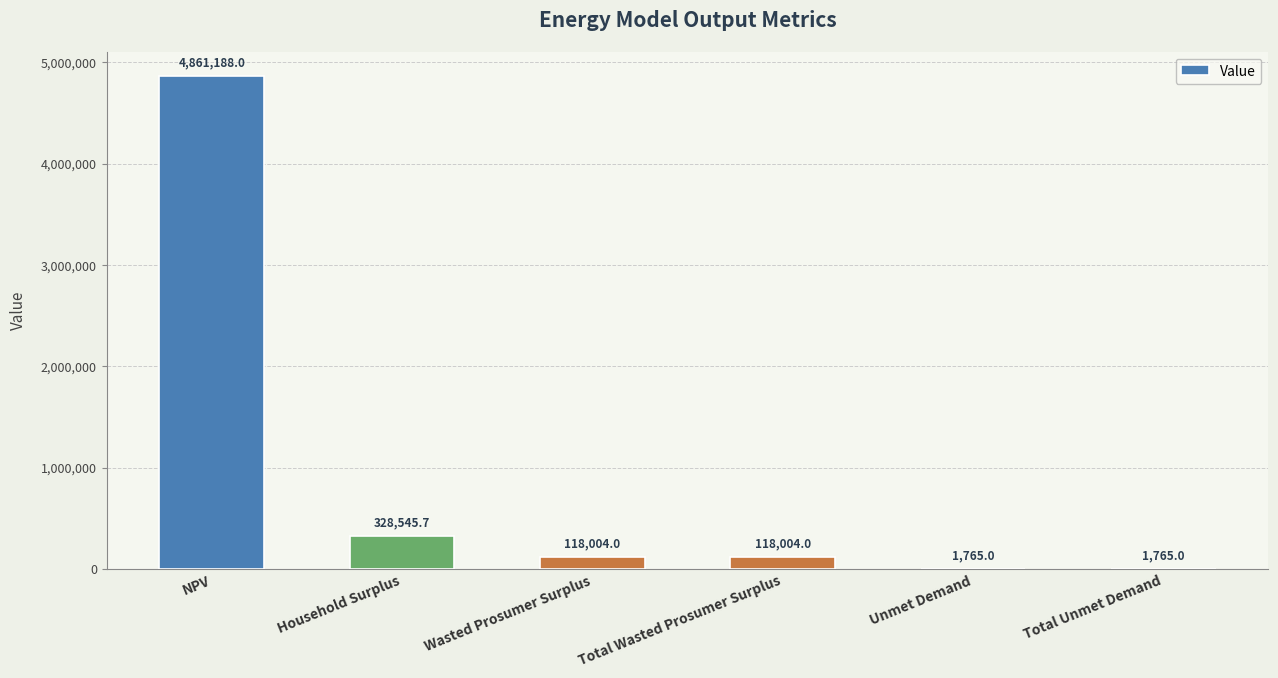

Is it true that the value at Total Unmet Demand is 1765.0?

True